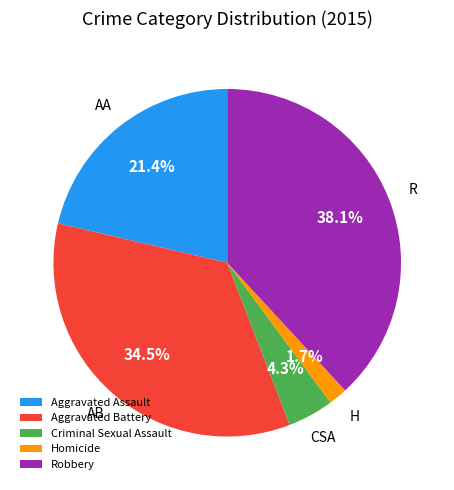

What is the largest slice in the pie chart?

Robbery